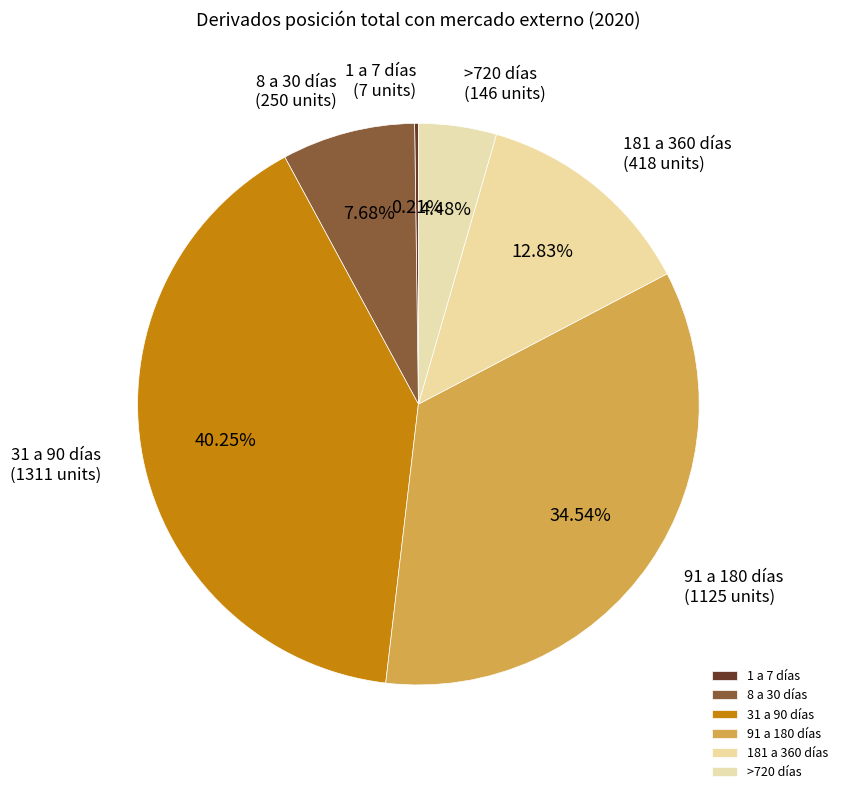

Is the sum of 181 a 360 días and 91 a 180 días greater than half?

No